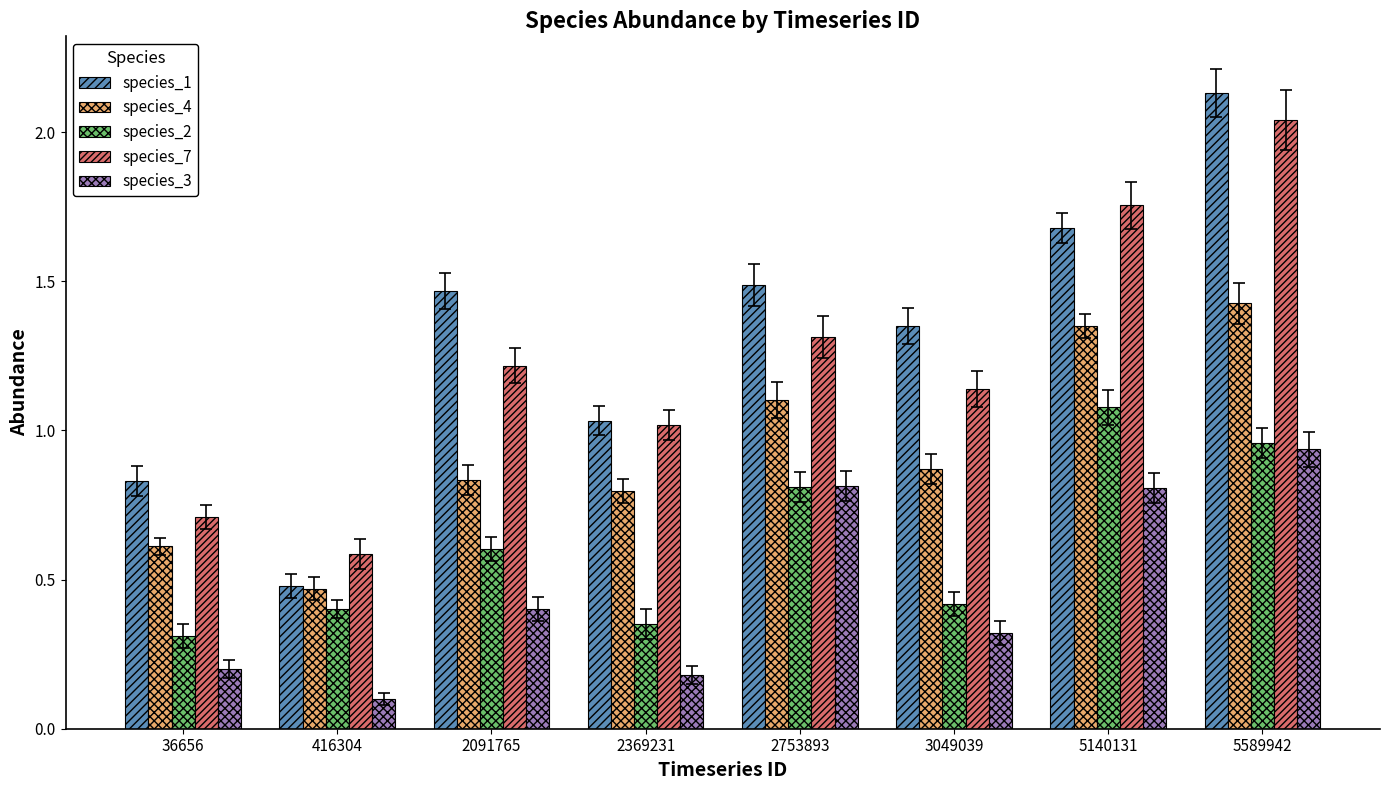

At which label does species_7 reach its peak?

5589942